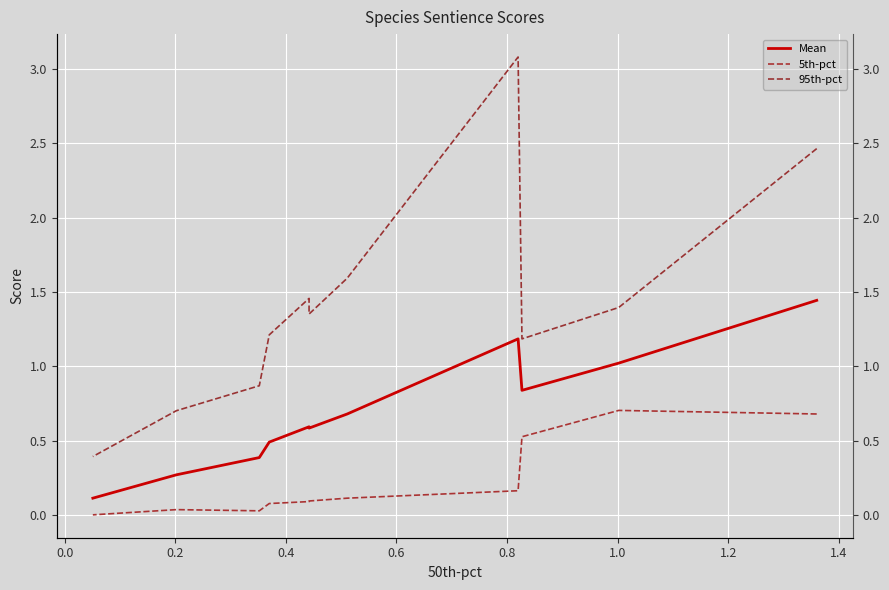

What is the average value of the 5th-pct series?

0.2